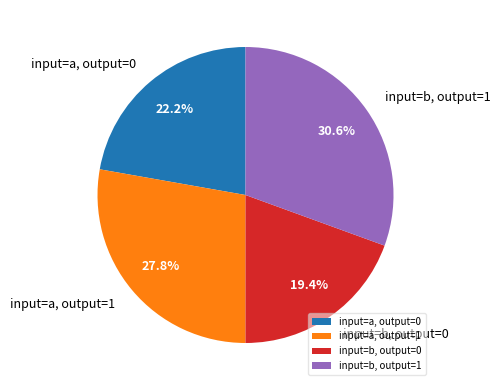

What portion of the pie excludes input=a, output=1?

72.2%